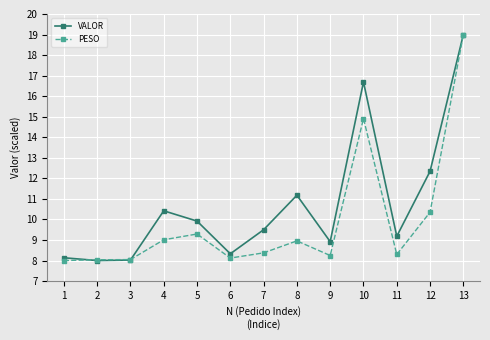

The VALOR series shows 8.1 at 1. True or false?

True